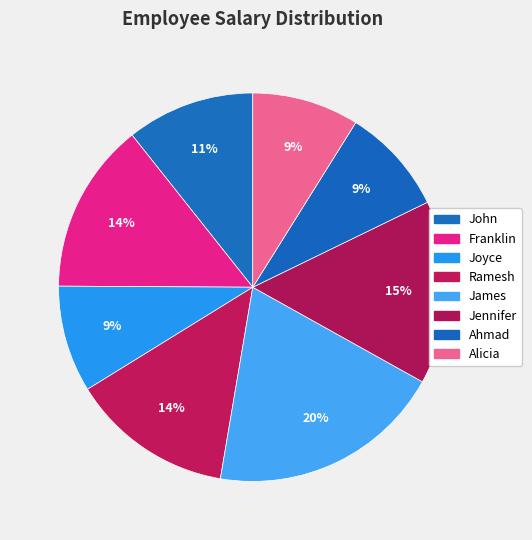

How many slices are in this pie chart?

8